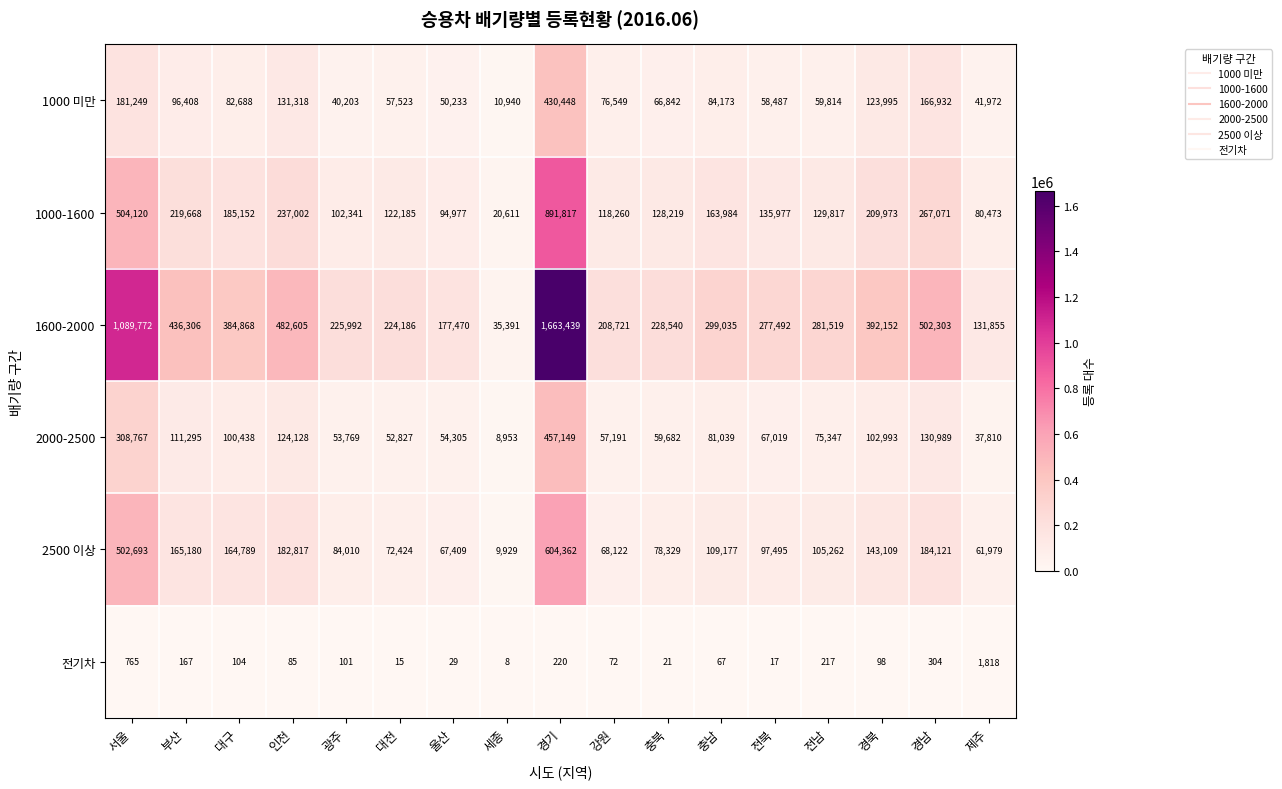

Is it true that 1000-1600 equals 343353 at 인천?

False